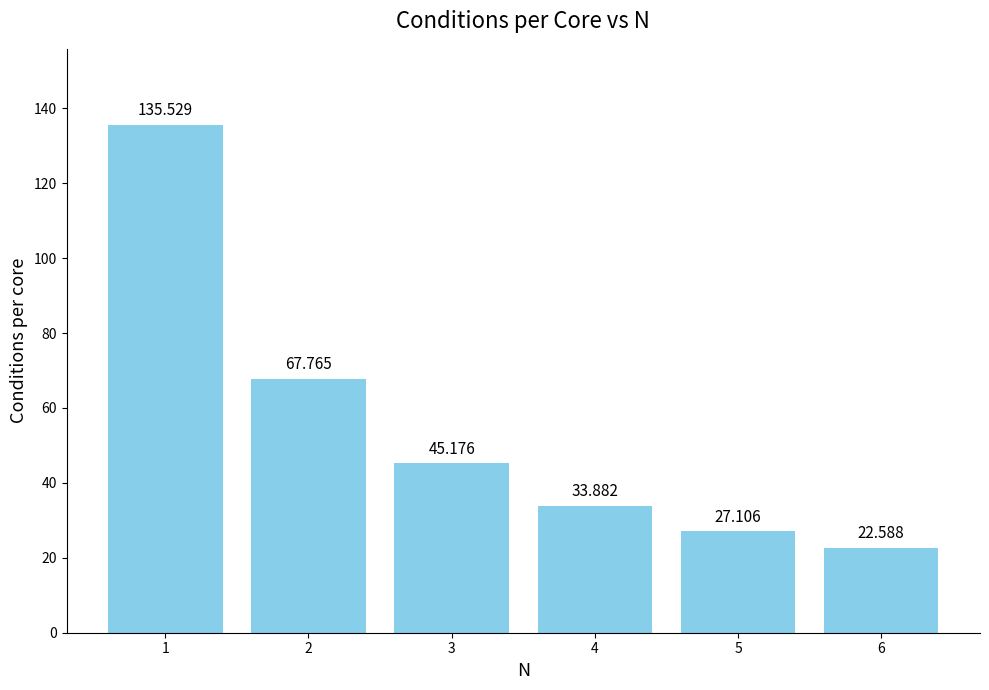

Reading right to left, what are all the values shown in this chart?

22.6	27.1	33.9	45.2	67.8	135.5